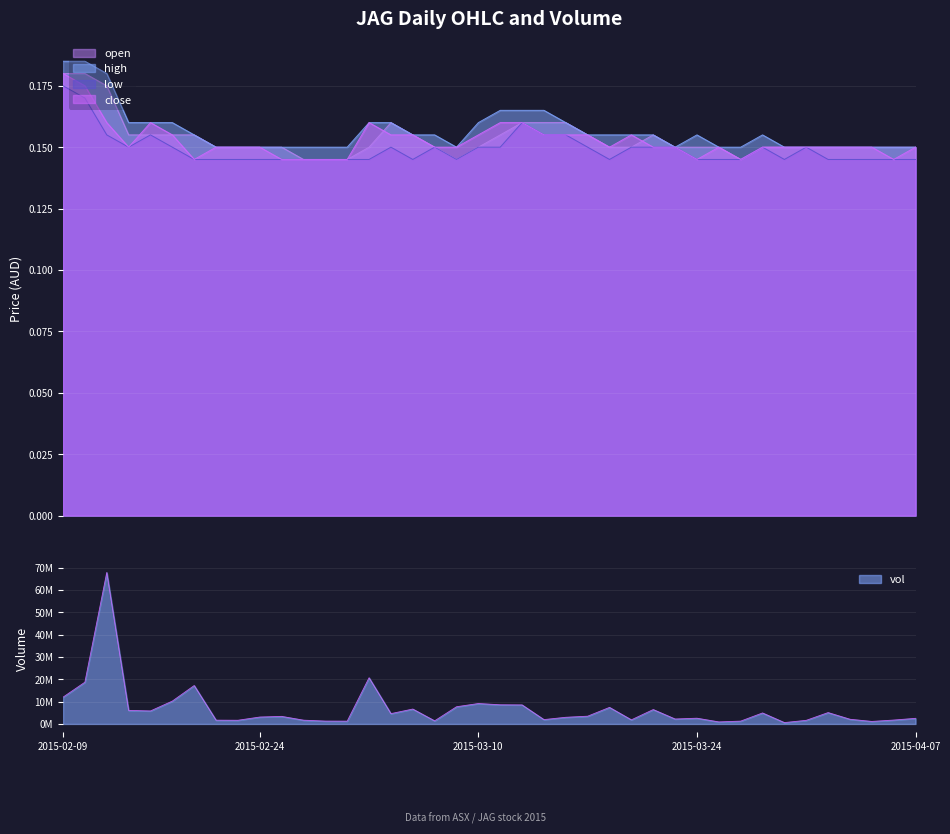

What are all the series names shown in the legend?

open, high, low, close